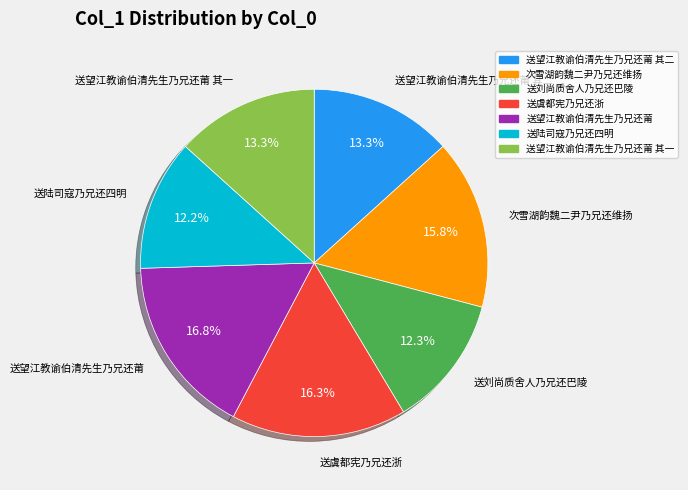

Is there a majority slice in this chart?

No